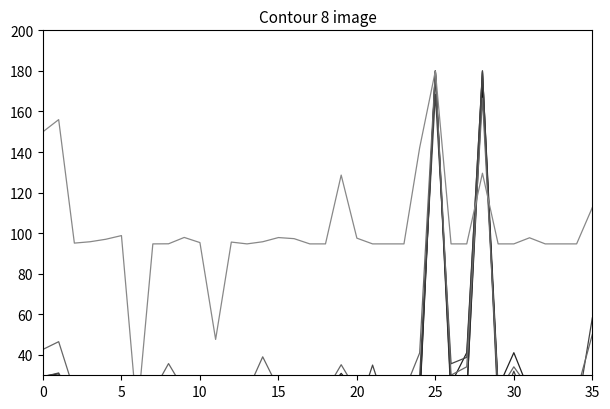

What is the label of the 26th point from the right?

10